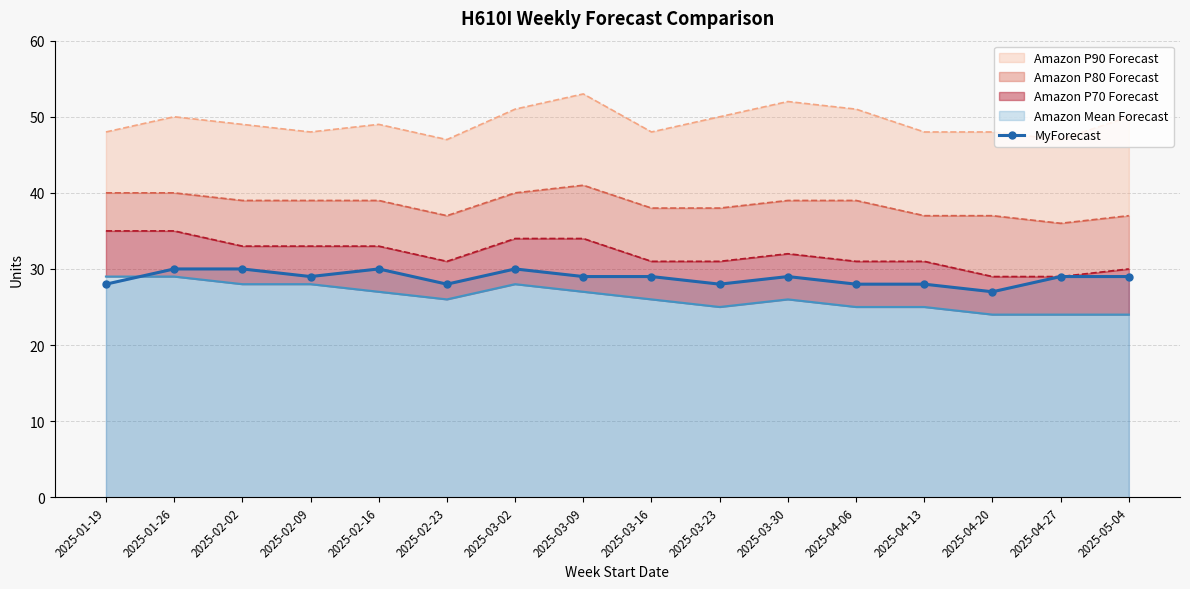

List the labels in order of value, largest first.

2025-01-26, 2025-02-02, 2025-02-16, 2025-03-02, 2025-02-09, 2025-03-09, 2025-03-16, 2025-03-30, 2025-04-27, 2025-05-04, 2025-01-19, 2025-02-23, 2025-03-23, 2025-04-06, 2025-04-13, 2025-04-20